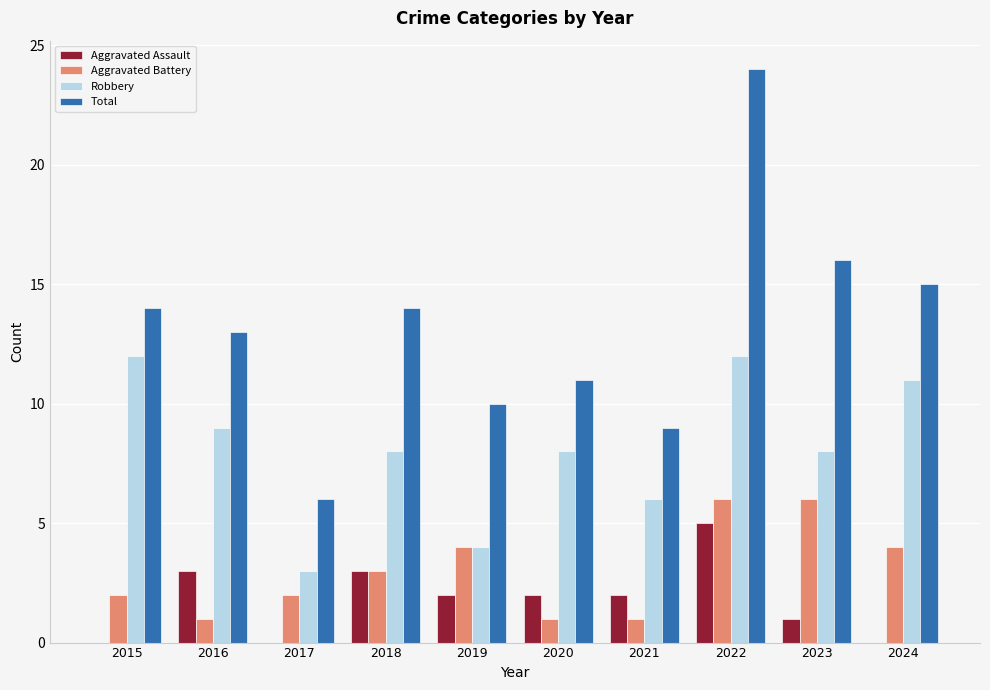

What is the total value across all series at 2020?

22